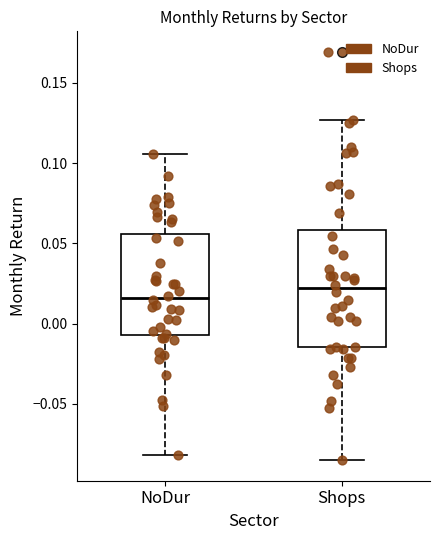

Reading left to right, transcribe this box plot: for each box, give where its median line is, the range the box spans, and where its two whiskers end, as read against the y-axis. The values are not printed on the chart, so give them approximately, as read against the axis.

NoDur: median 0.015, box -0.005 to 0.055, whiskers -0.080 to 0.105
Shops: median 0.020, box -0.015 to 0.060, whiskers -0.085 to 0.125